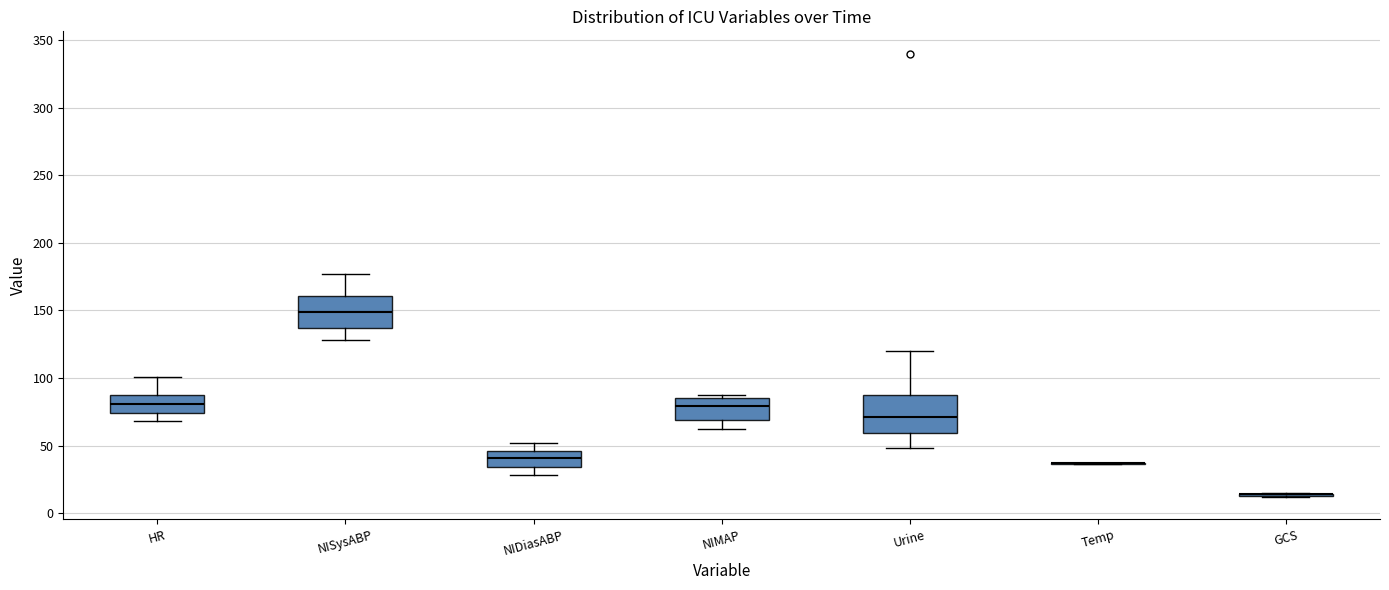

Reading left to right, read every box against the y-axis: the position of its median line, the range the box covers, and the ends of its whiskers. The values are not printed on the chart, so give them approximately, as read against the axis.

HR: median 80, box 75 to 85, whiskers 70 to 100
NISysABP: median 150, box 135 to 160, whiskers 130 to 175
NIDiasABP: median 40, box 35 to 45, whiskers 30 to 50
NIMAP: median 80, box 70 to 85, whiskers 60 to 85 (just above the box's upper edge)
Urine: median 70, box 60 to 90, whiskers 50 to 120
Temp: box collapsed to a line at 35, whiskers 35 to 35
GCS: box collapsed to a line at 15, whiskers 10 to 15